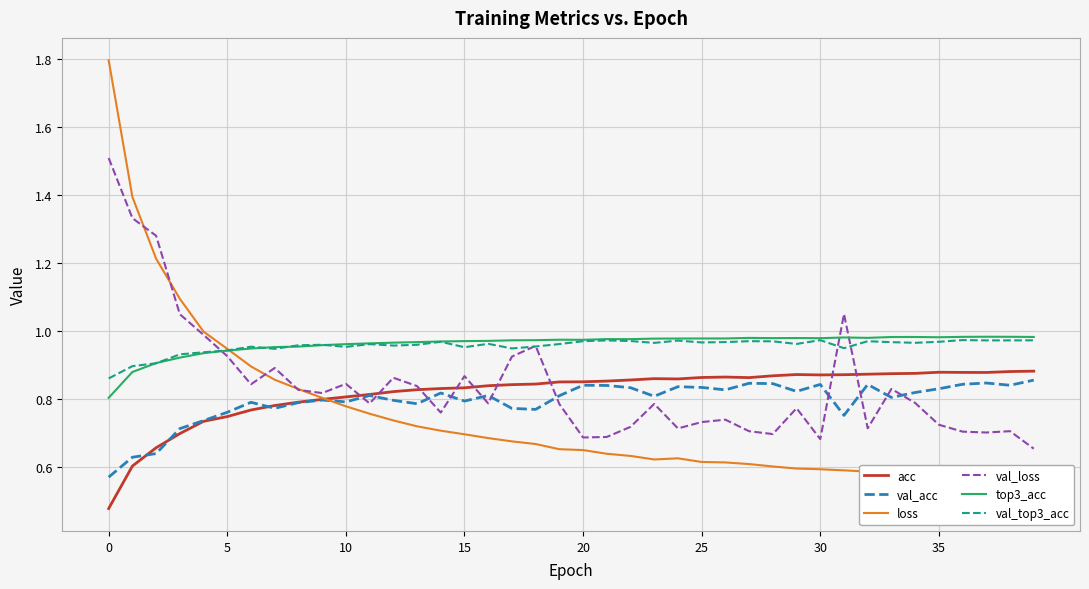

What is the difference between the second highest and second lowest values in the val_top3_acc series?

0.1